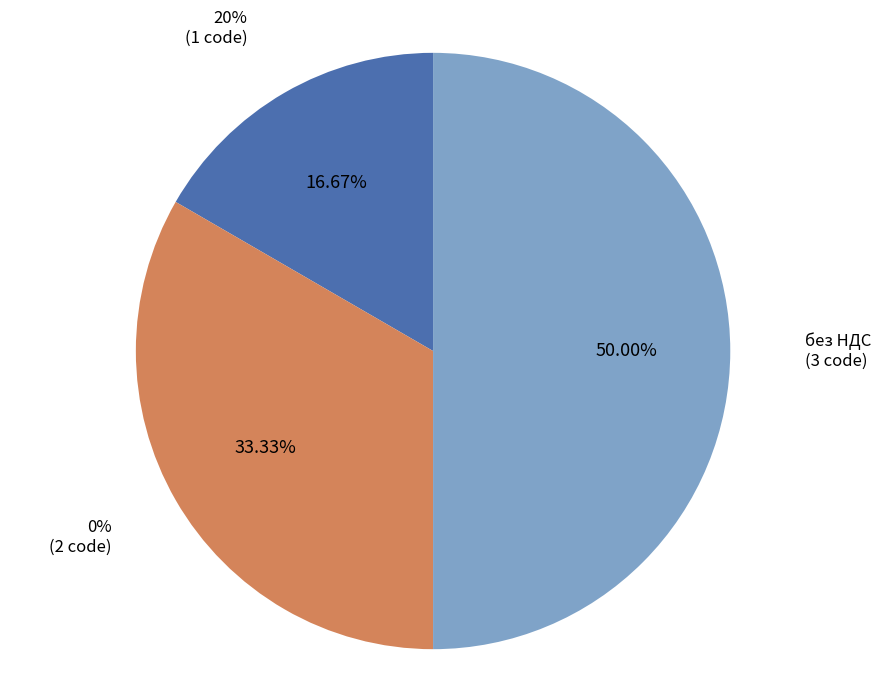

How much of the chart is everything except 20%?

83.3%